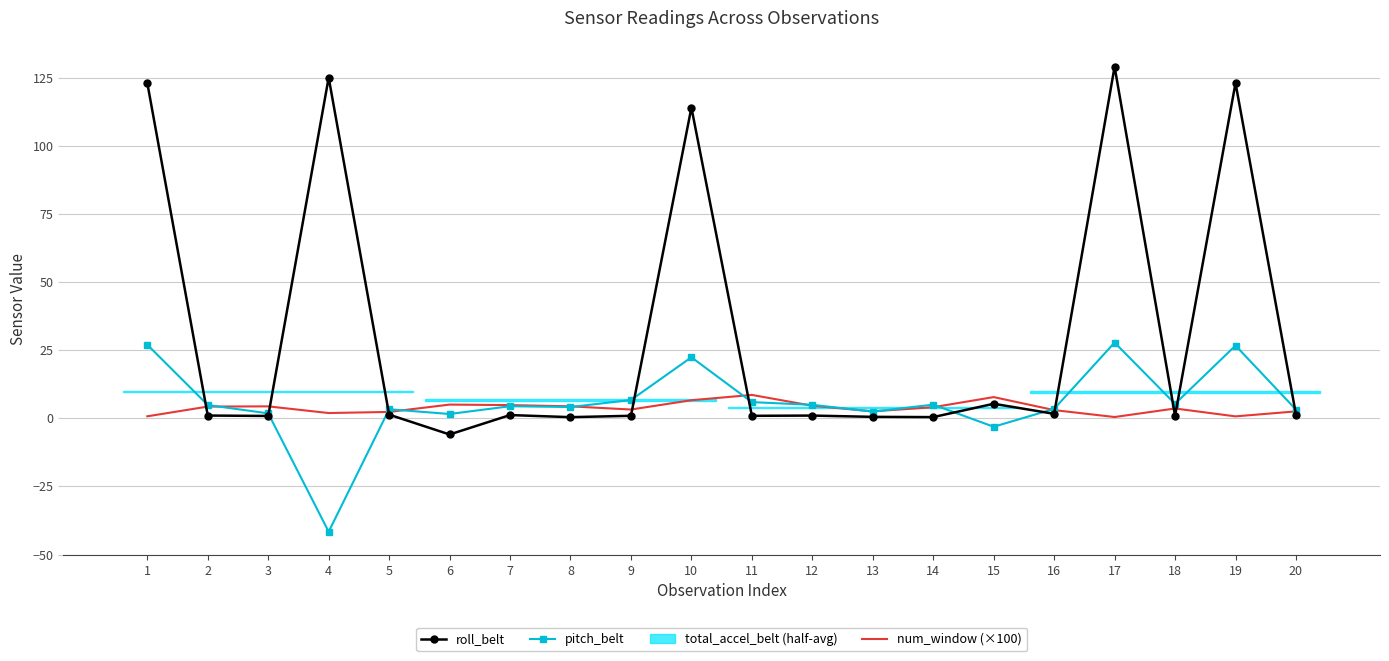

Is it true that num_window (×100) equals 2.5 at 20?

True